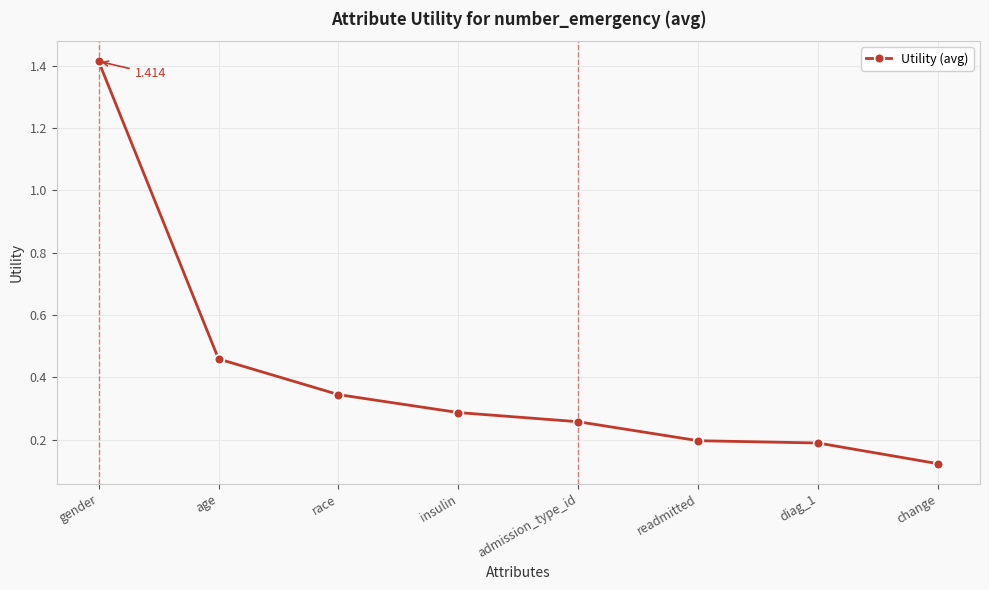

Which label corresponds to the smallest value in the chart?

change